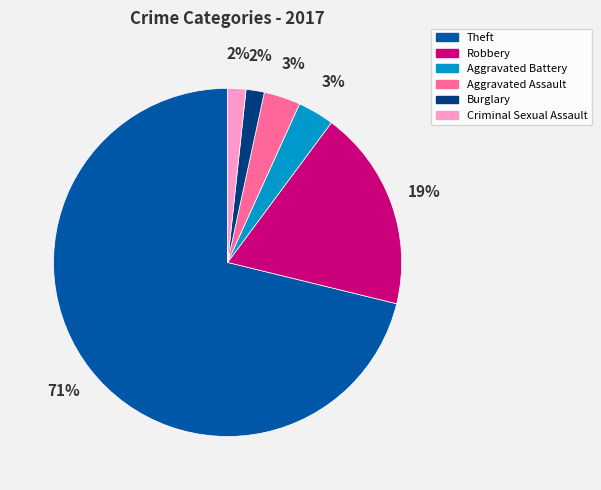

Which has a higher value, Theft or Burglary?

Theft